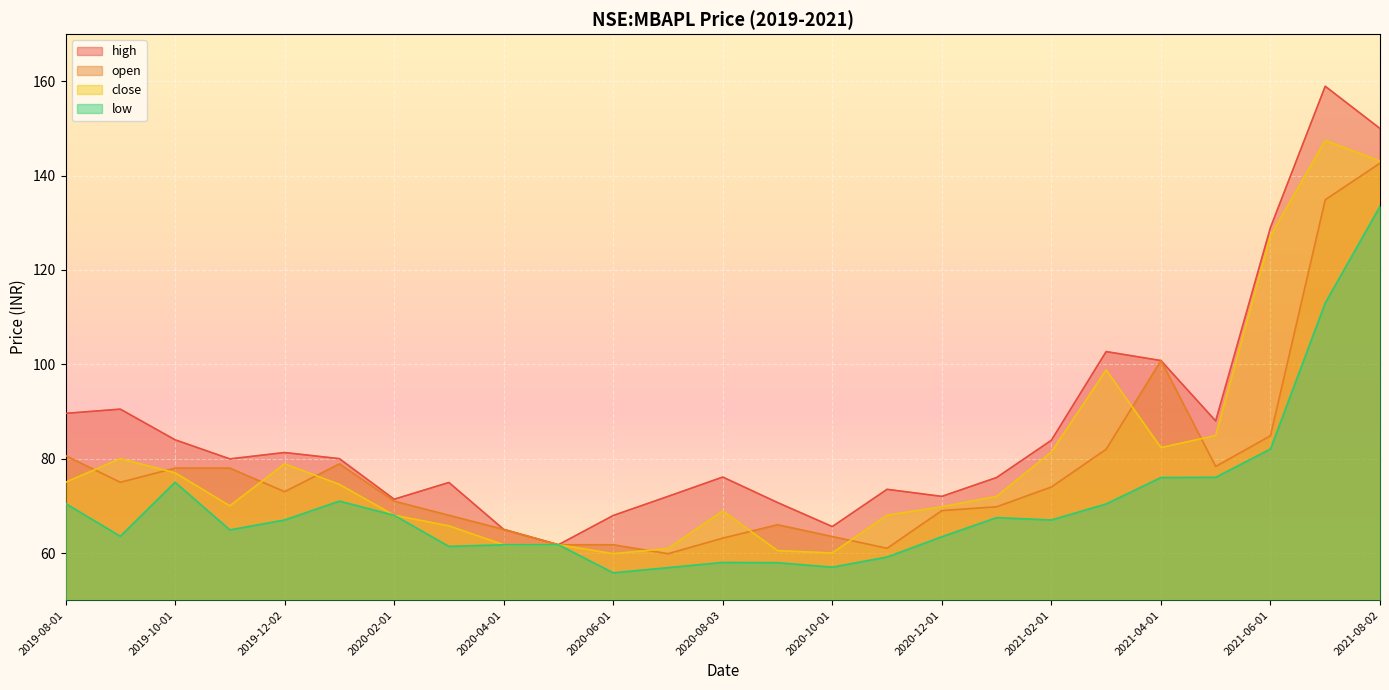

At which category does the chart reach its minimum across all series?

2020-06-01